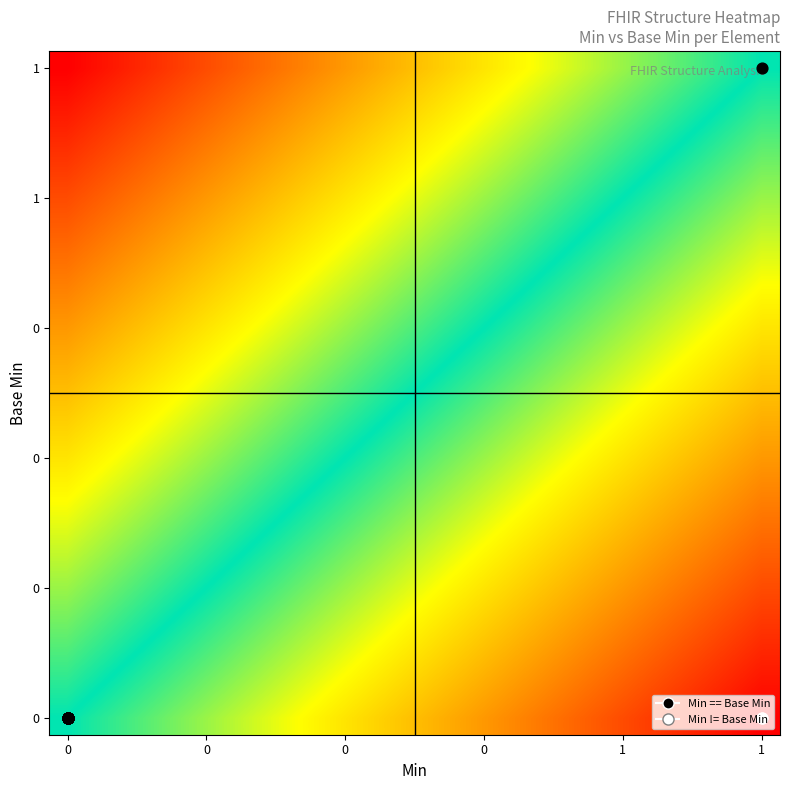

At how many categories does at least one series exceed 0?

19